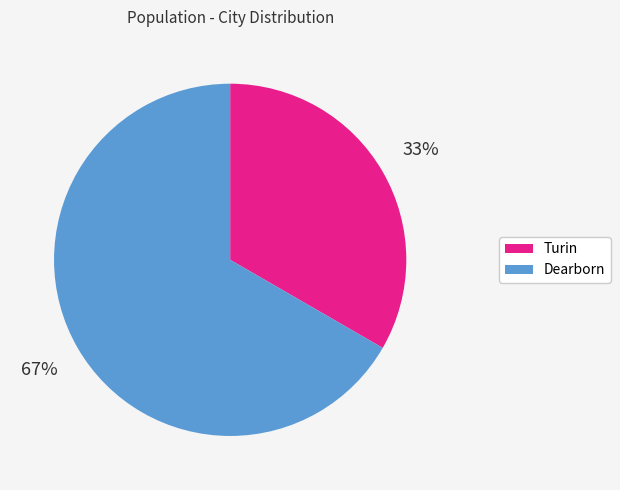

The Turin slice represents 33% of the pie. True or false?

True